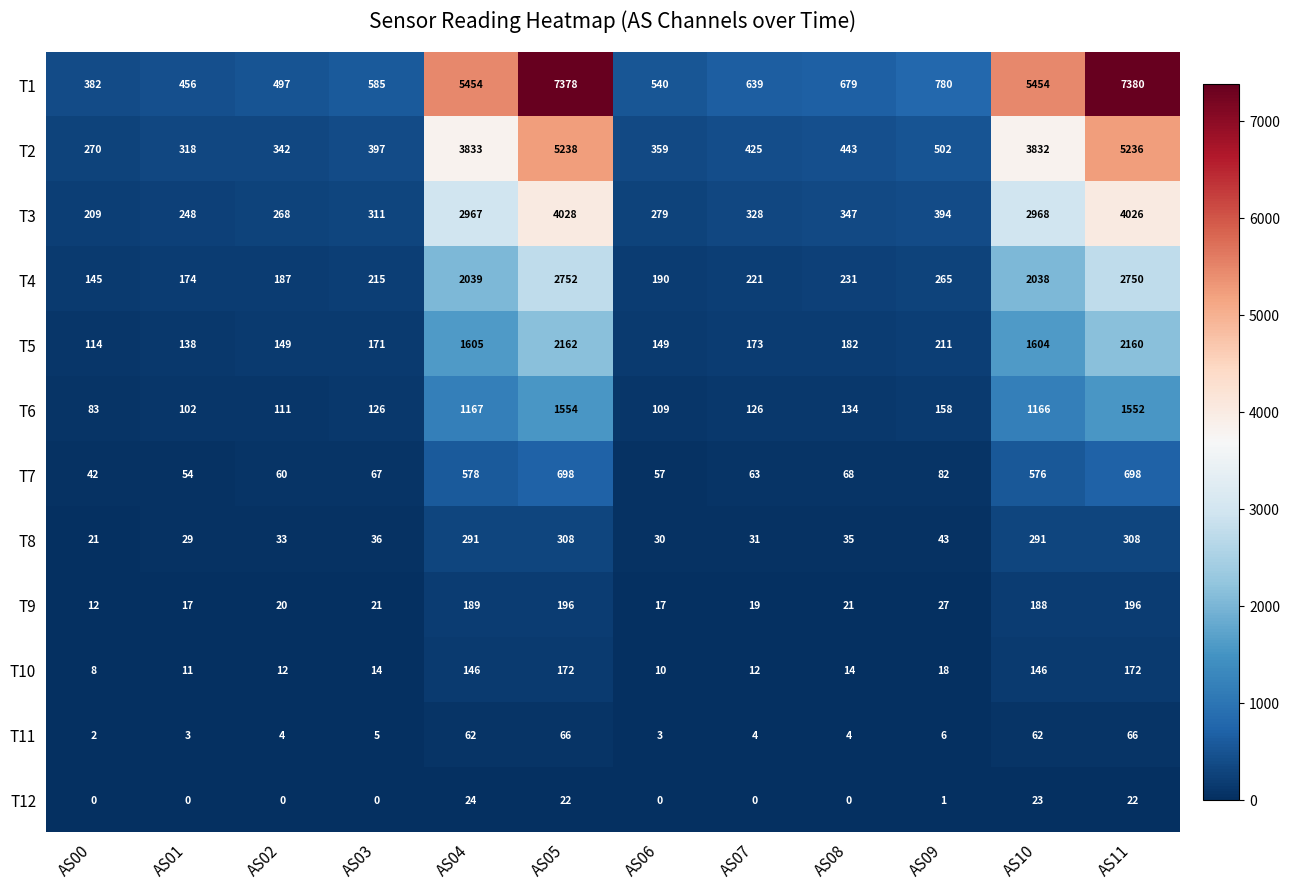

The T1 series shows 3813 at AS04. True or false?

False